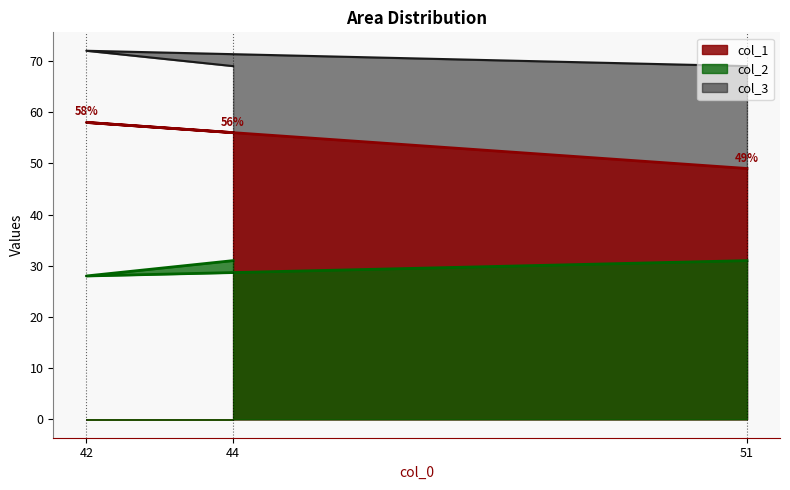

At which label does col_1 first exceed 56?

42